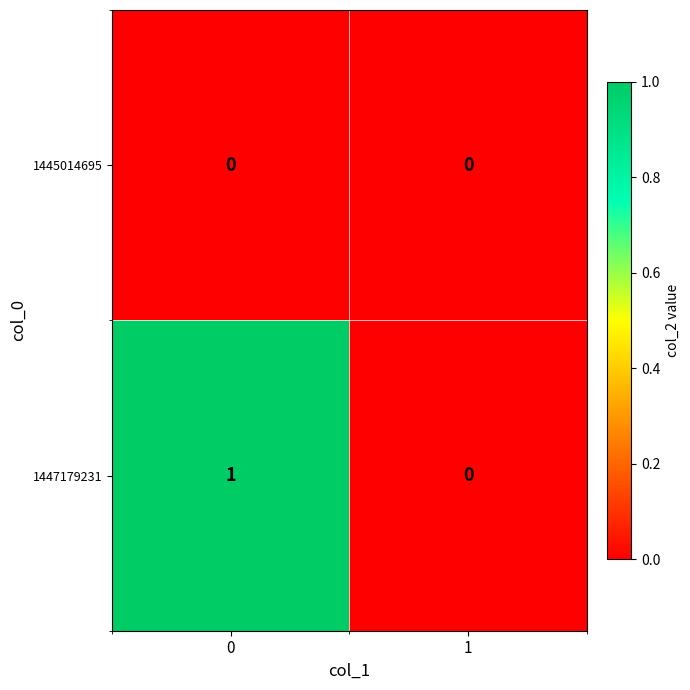

Reading right to left, extract all data points from this chart.

1445014695: 0	0
1447179231: 0	1